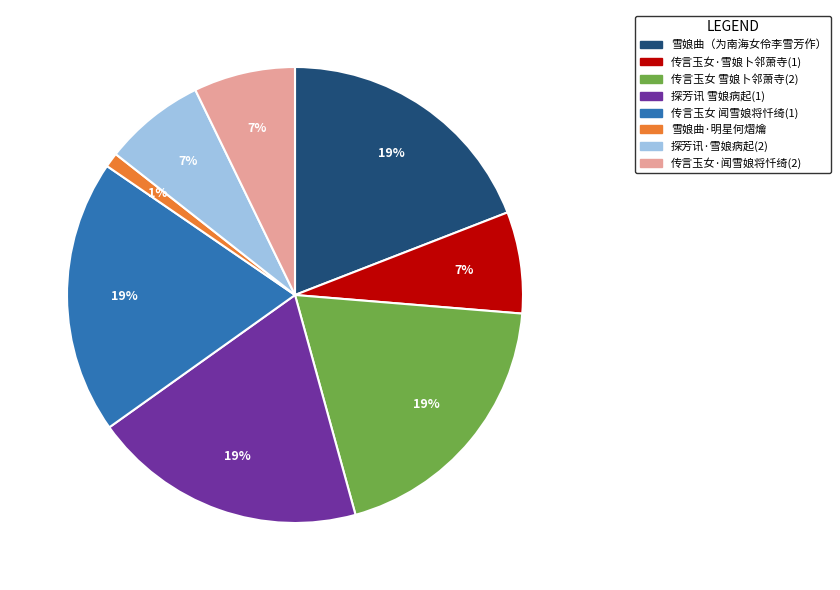

Is there a majority slice in this chart?

No